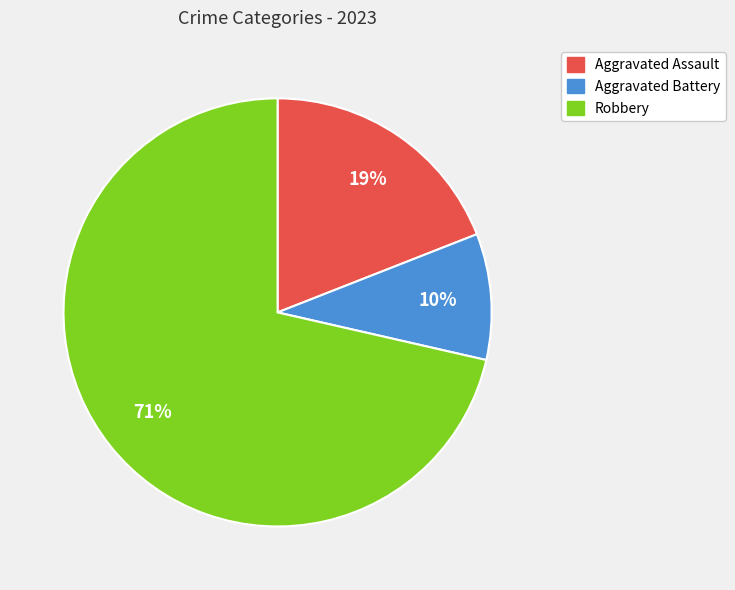

Is there any slice that represents more than half of the pie?

Yes